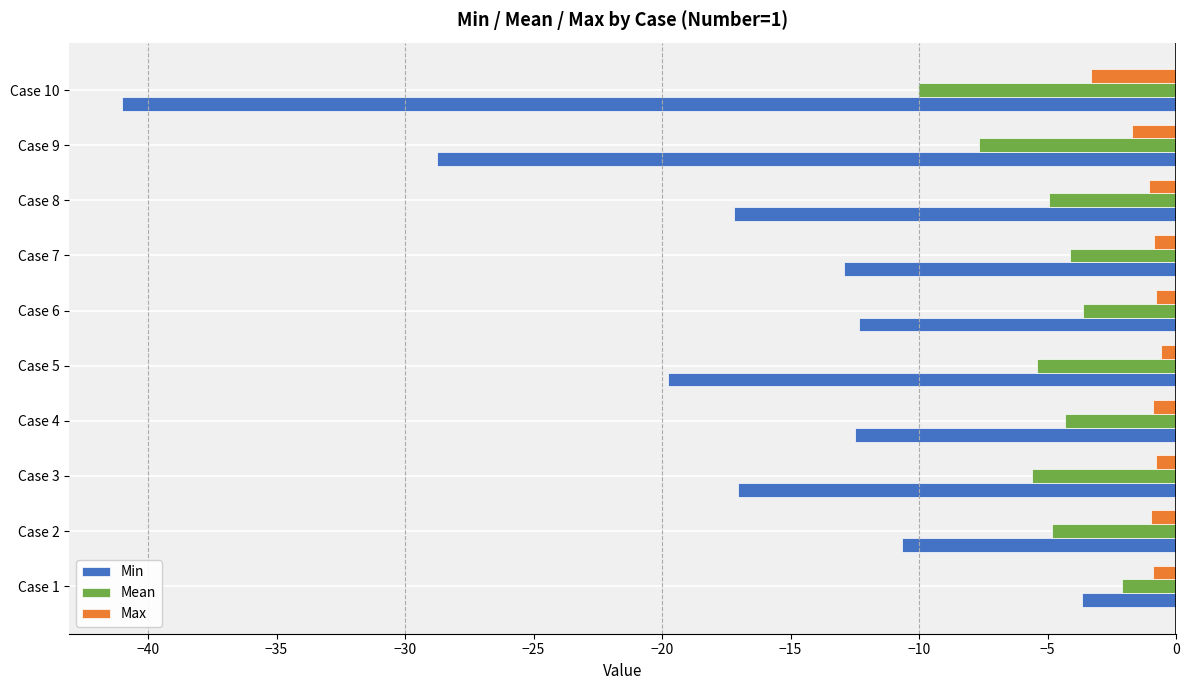

Which series has the largest range (max minus min)?

Min